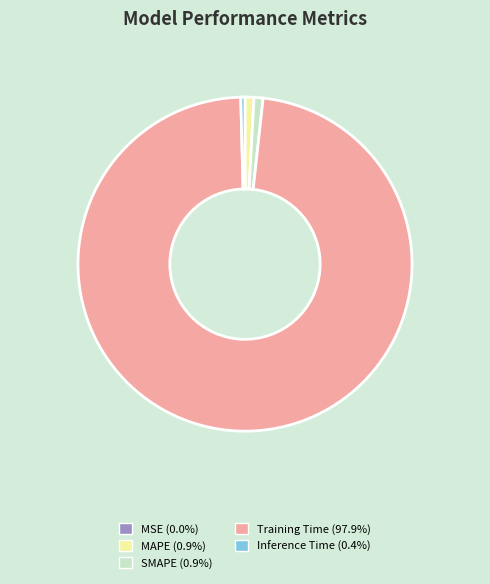

Between Training Time and MAPE, which is larger?

Training Time